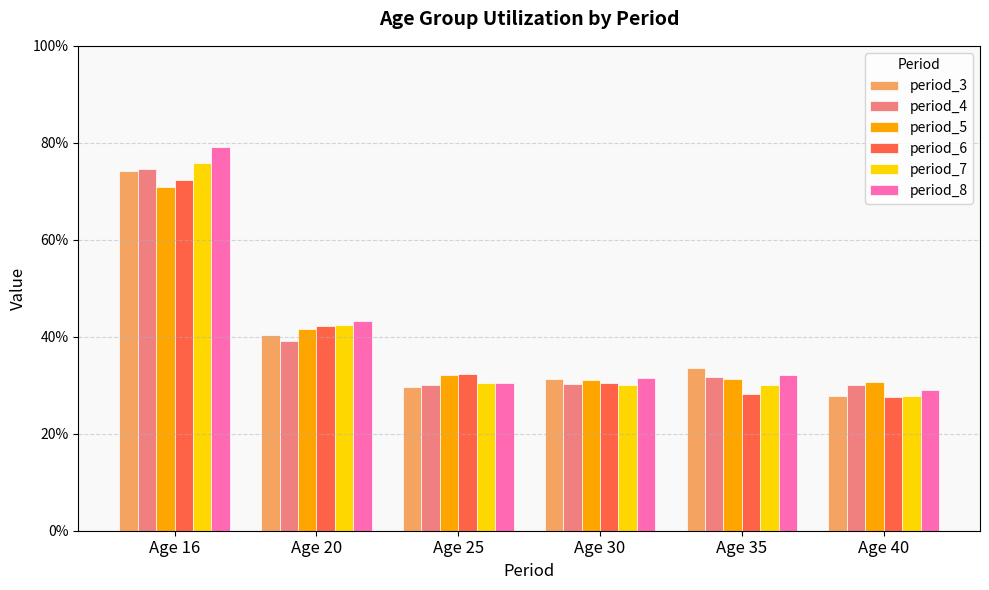

Does the chart contain any negative values?

No